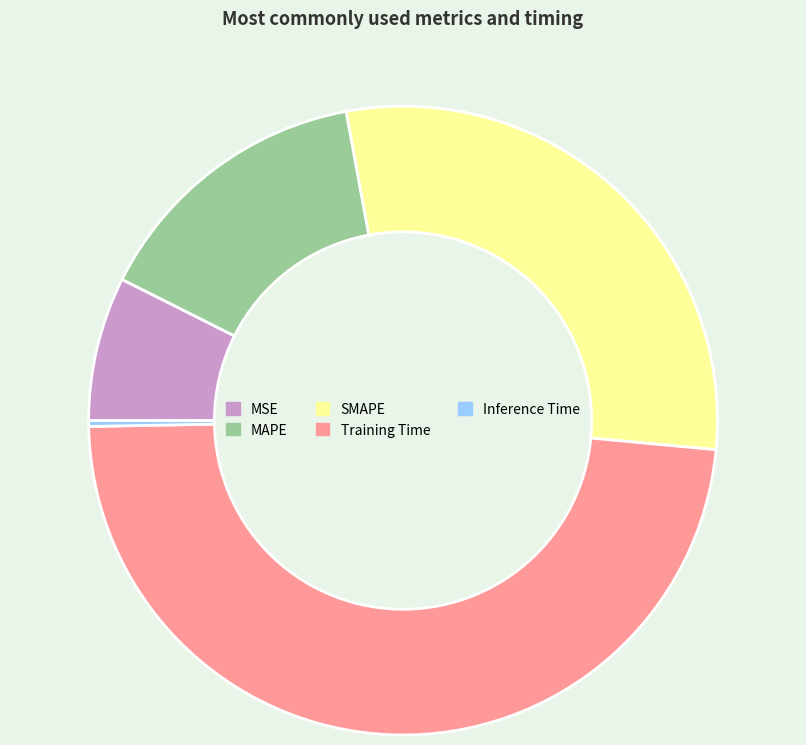

What is the smallest slice in the pie chart?

Inference Time